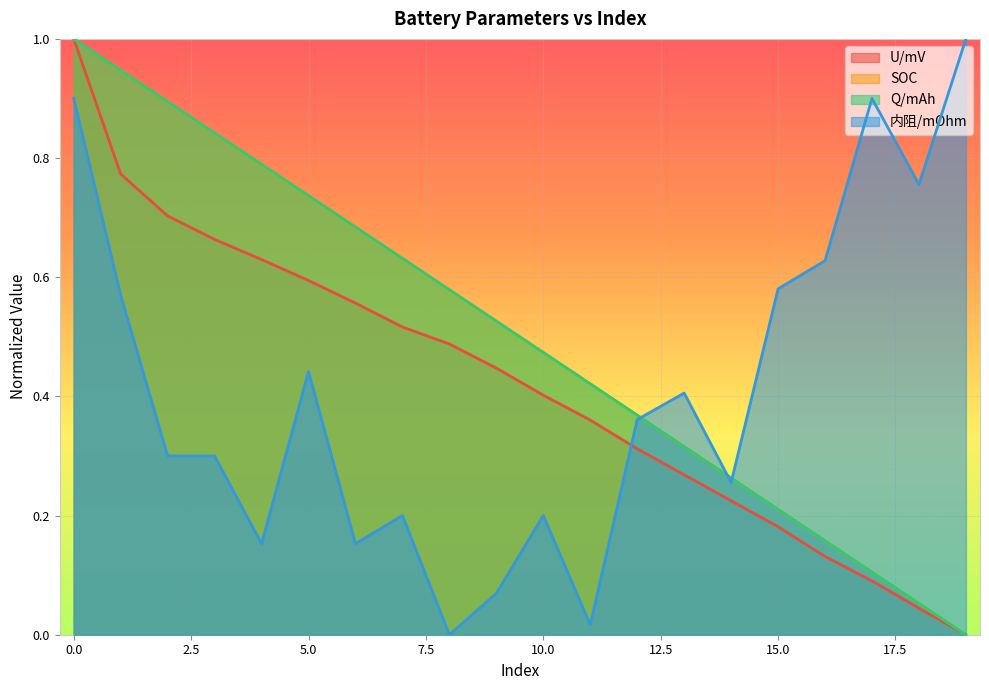

What is the value of the Q/mAh point at the 10th from the left?

0.5